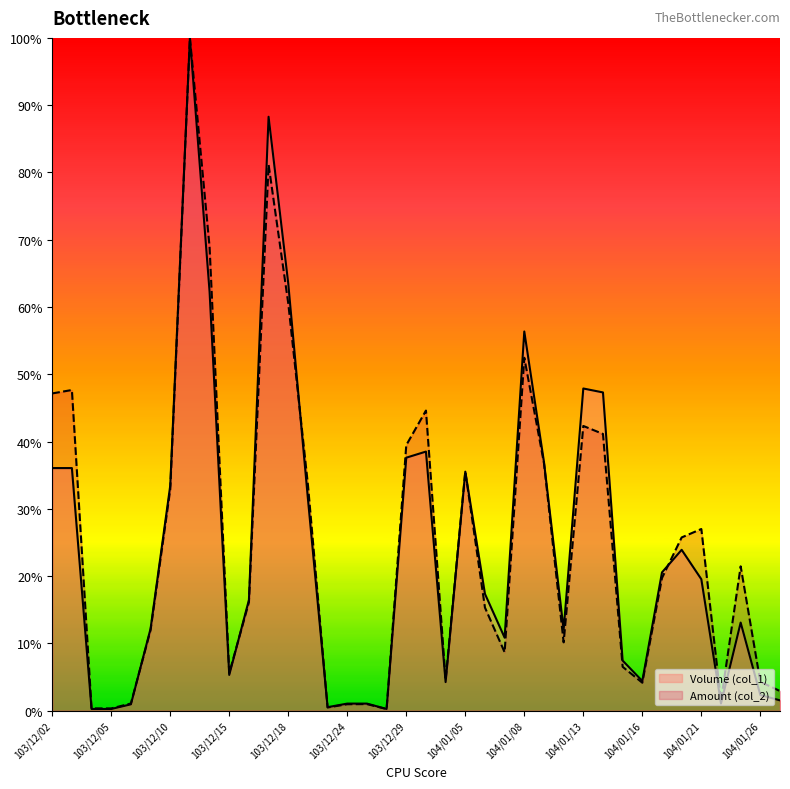

Count the number of categories in the chart.

38